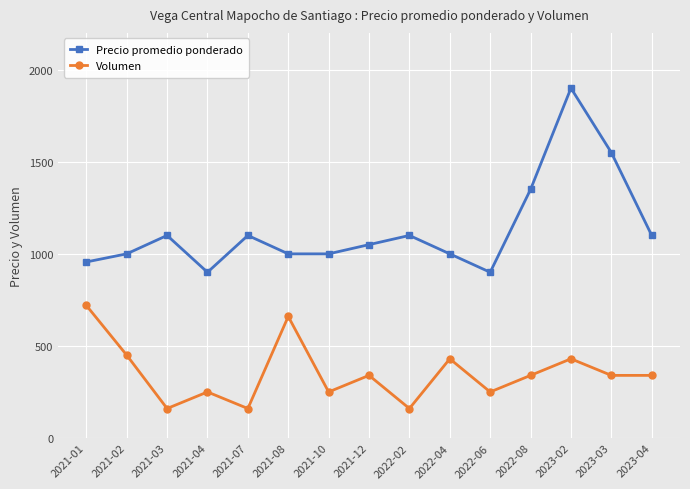

Reading left to right, extract all data points from this chart.

Precio promedio ponderado: 956	1000	1100	900	1100	1000	1000	1050	1100	1000	900	1350	1900	1550	1100
Volumen: 720	450	160	250	160	660	250	340	160	430	250	340	430	340	340